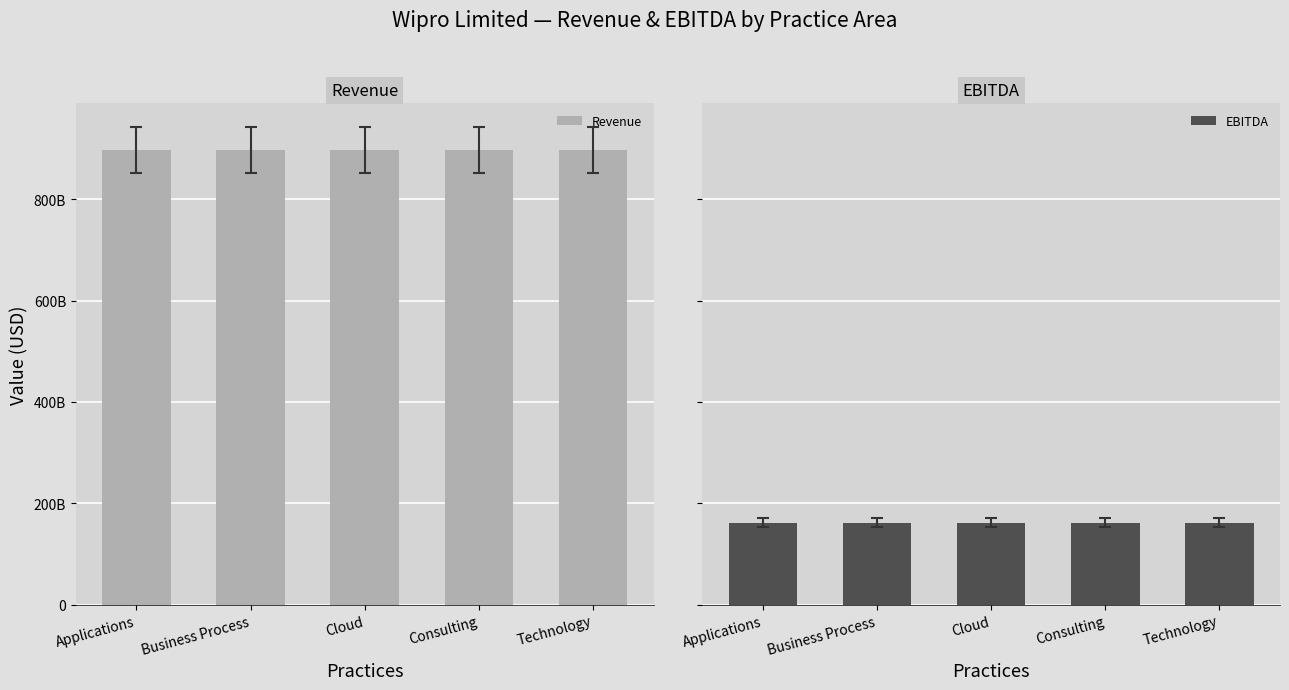

Is it true that Revenue equals 336745592526 at Consulting?

False